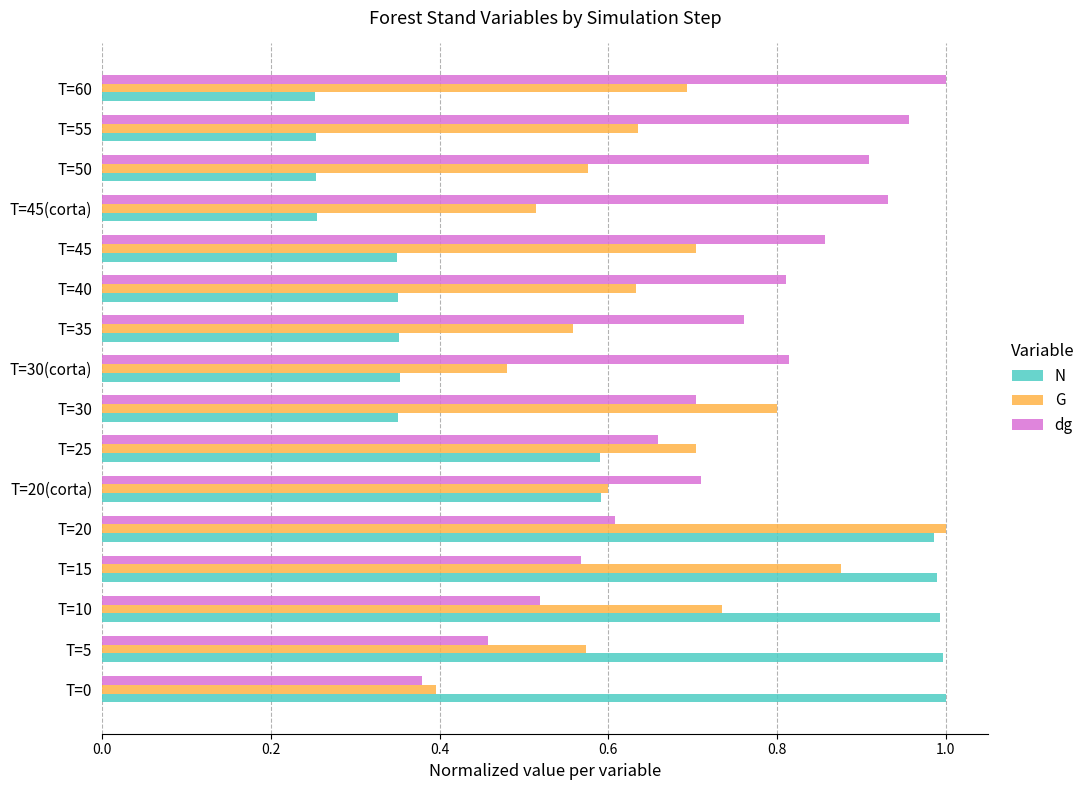

What is the sum of the N values at T=40 and T=20?

1.3